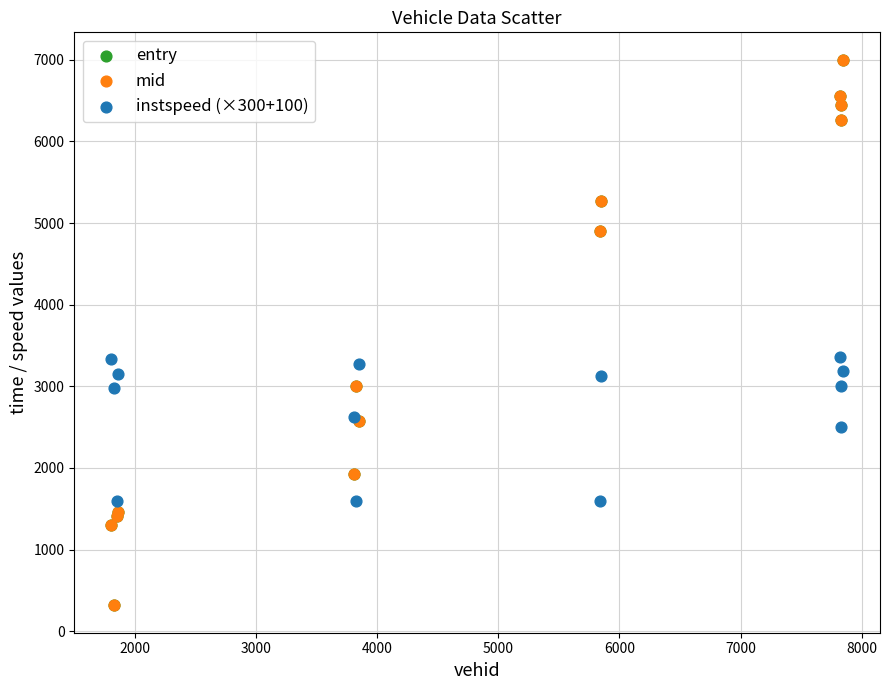

Which series has the largest Y range (max minus min)?

entry